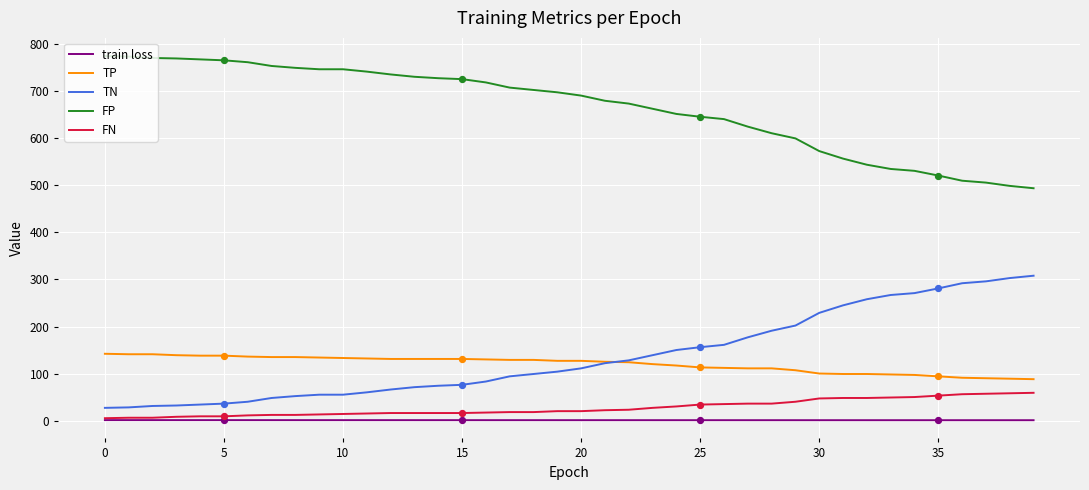

True or false: FP and FN intersect in this chart.

False